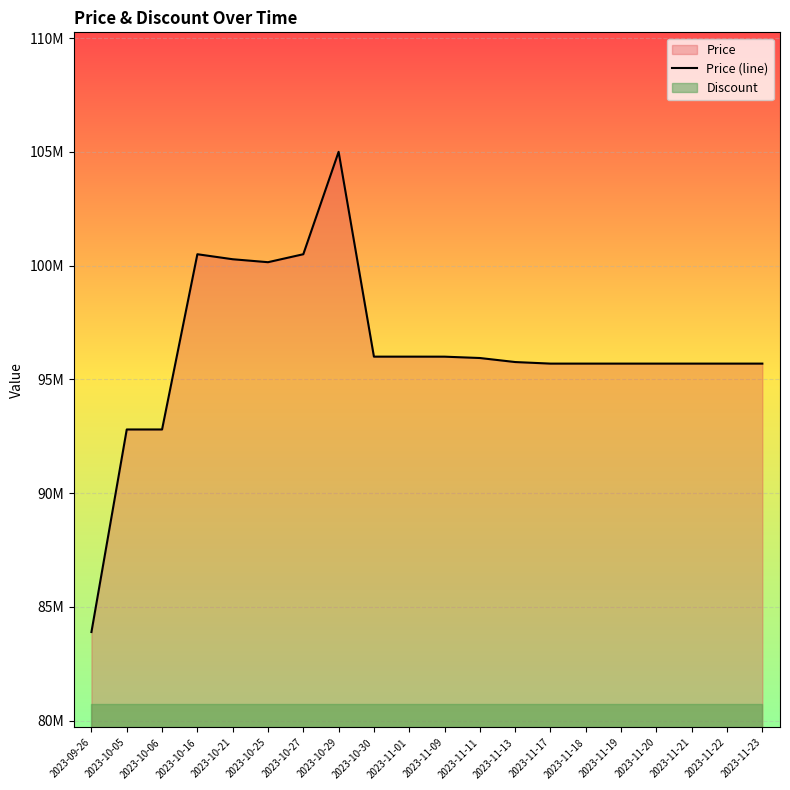

How many values are below 95763040?

10